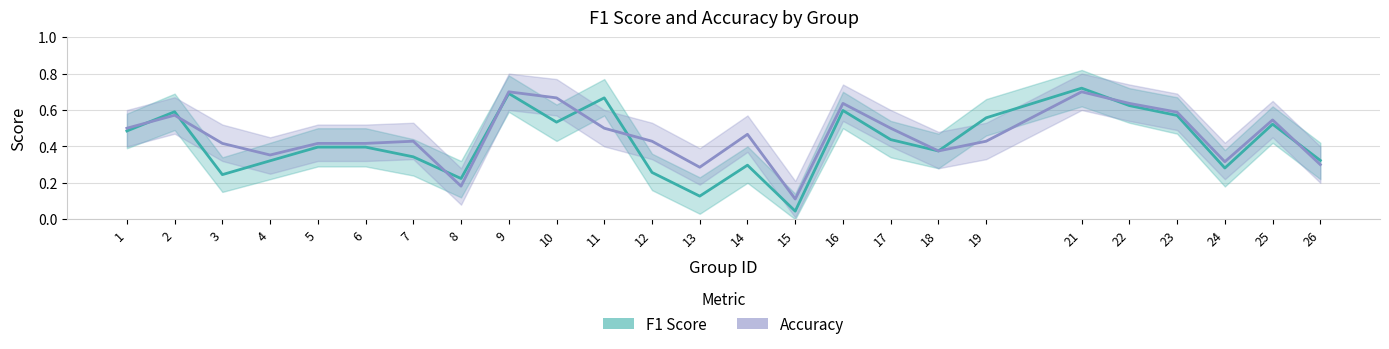

Between 2 and 11, which series saw the biggest shift?

F1 Score